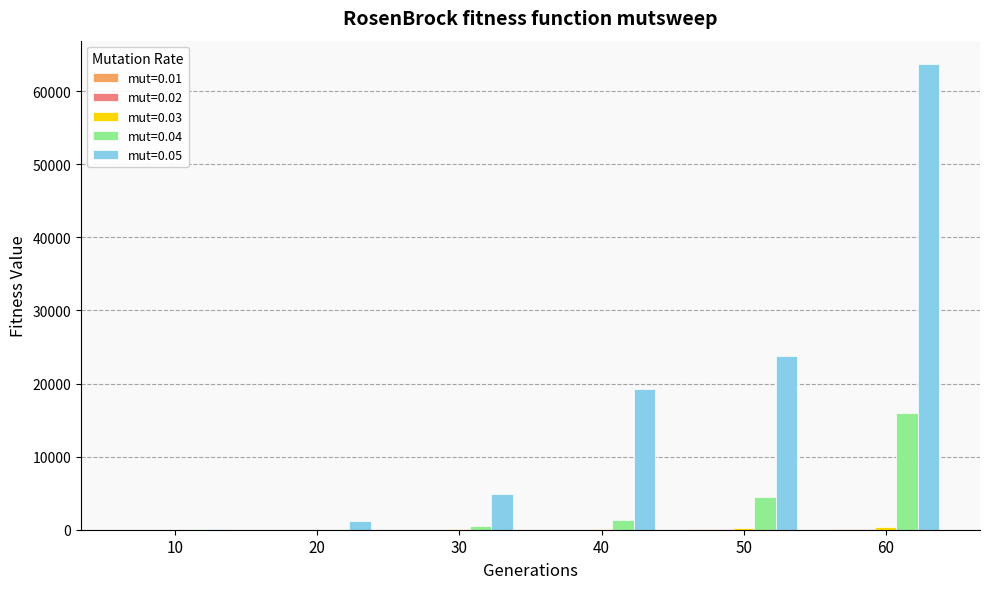

At which category is the sum across all series the highest?

60